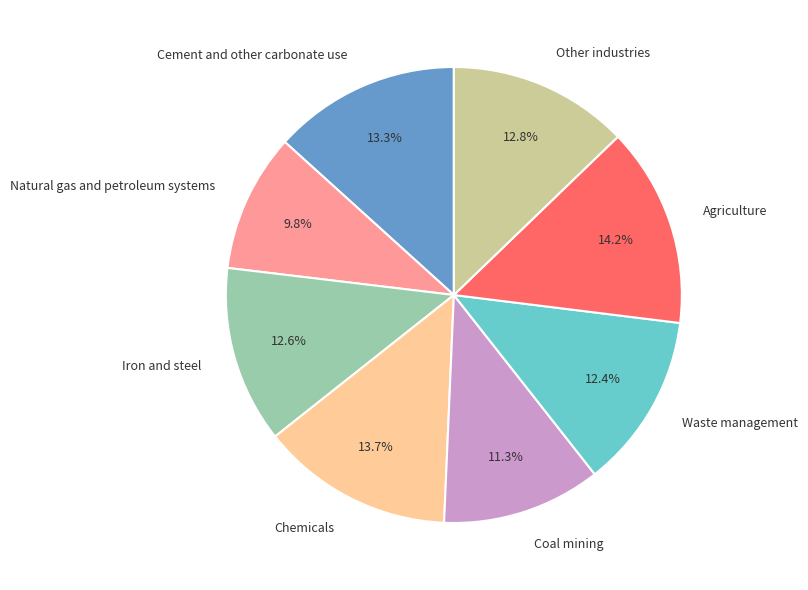

Combined, do Waste management and Iron and steel account for over 50%?

No